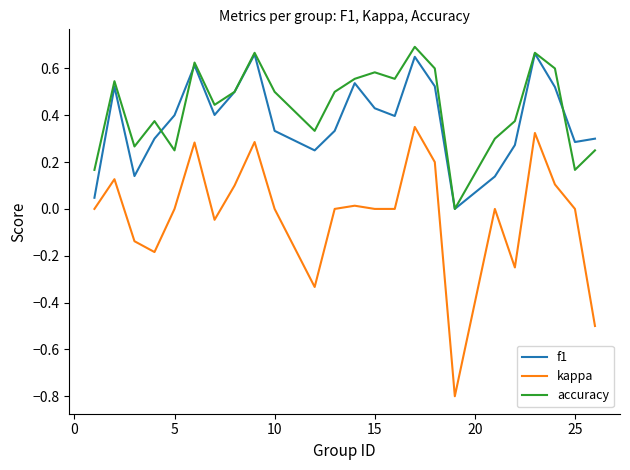

What is the minimum value for kappa?

-0.8